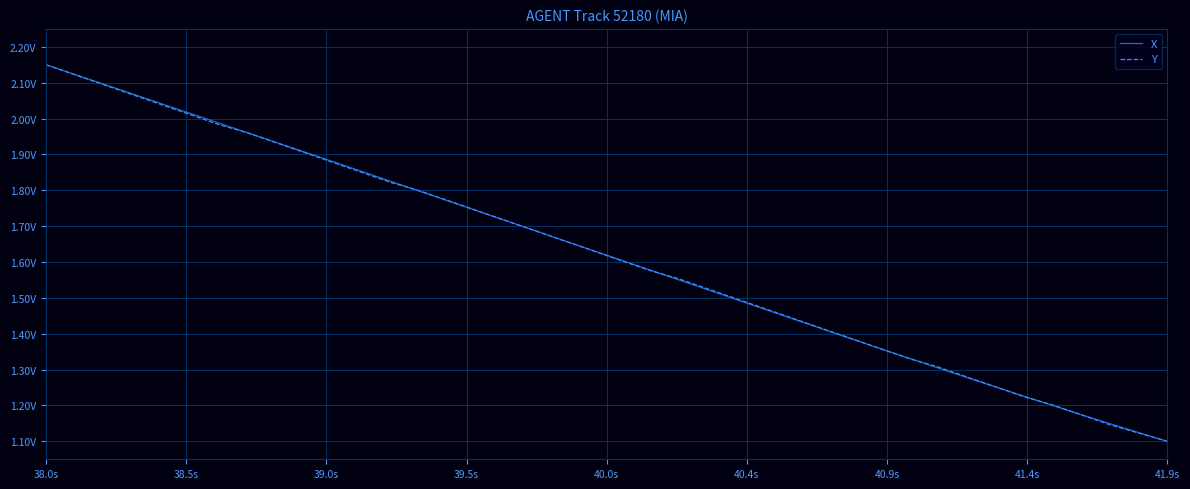

Reading left to right, transcribe all the data shown in this chart.

X: 2.1	2.1	2.1	2.1	2.0	2.0	2.0	2.0	1.9	1.9	1.9	1.9	1.8	1.8	1.8	1.7	1.7	1.7	1.7	1.6	1.6	1.6	1.6	1.5	1.5	1.5	1.4	1.4	1.4	1.4	1.3	1.3	1.3	1.3	1.2	1.2	1.2	1.1	1.1	1.1
Y: 2.1	2.1	2.1	2.1	2.0	2.0	2.0	2.0	1.9	1.9	1.9	1.8	1.8	1.8	1.8	1.7	1.7	1.7	1.7	1.6	1.6	1.6	1.6	1.5	1.5	1.5	1.4	1.4	1.4	1.4	1.3	1.3	1.3	1.3	1.2	1.2	1.2	1.1	1.1	1.1